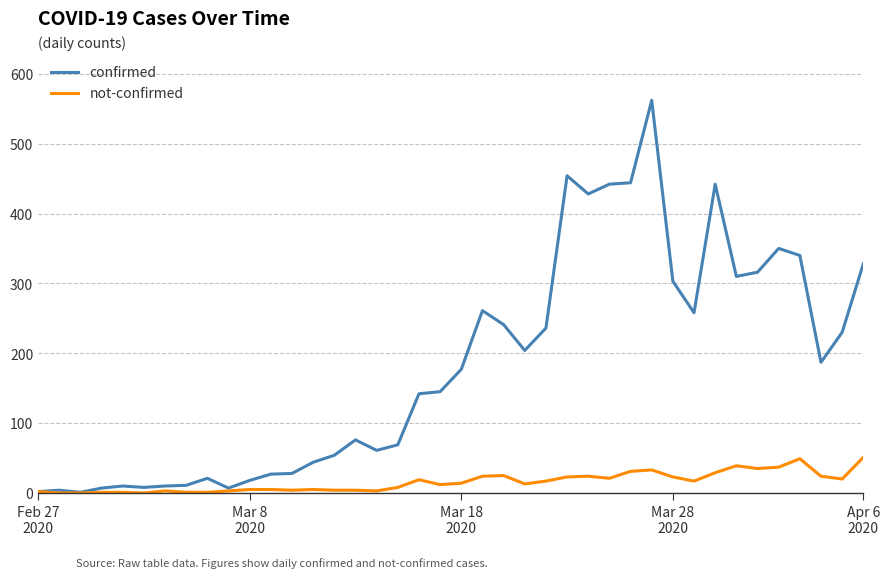

Which series has the largest total across all categories?

confirmed